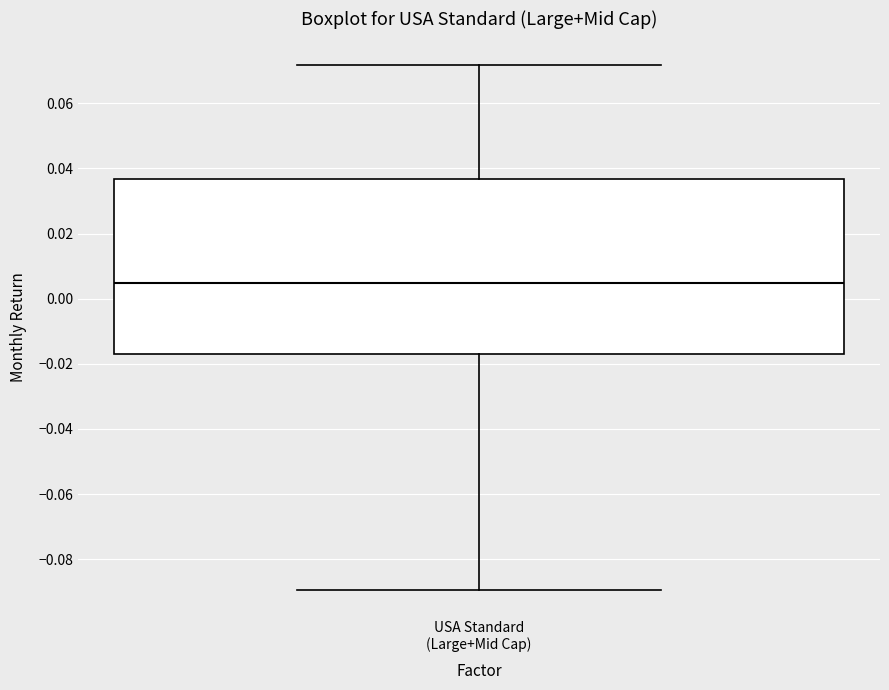

Read this box plot against the y-axis: the position of the median line, the range covered by the box, and the ends of both whiskers. The values are not printed on the chart, so give them approximately, as read against the axis.

median 0.004, box -0.018 to 0.036, whiskers -0.090 to 0.072